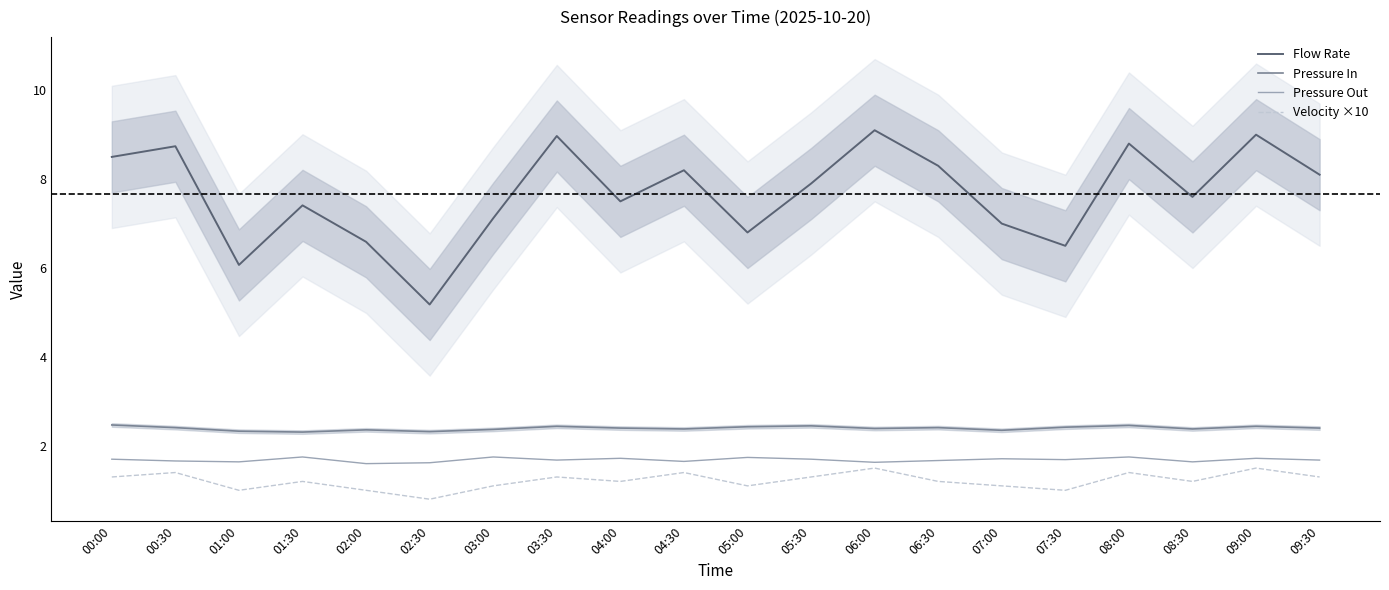

True or false: Pressure Out and Velocity ×10 intersect in this chart.

False